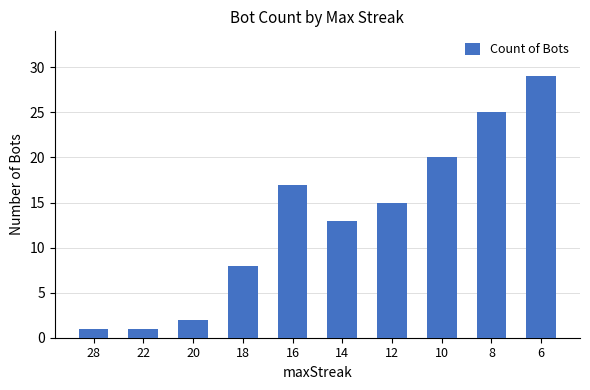

What is the ratio of the value at 18 to the value at 20?

4.0